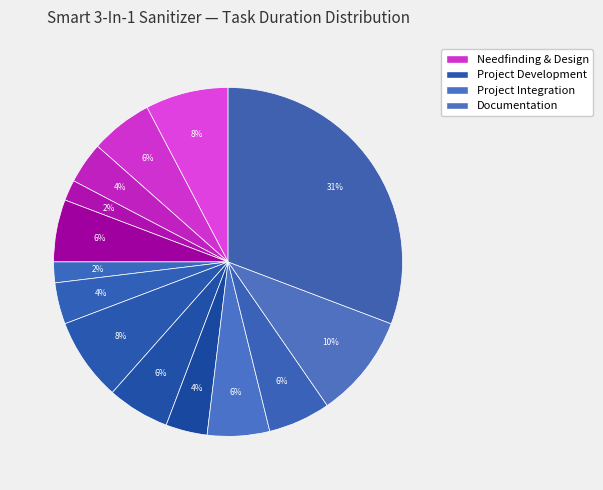

How many segments does this pie chart have?

14